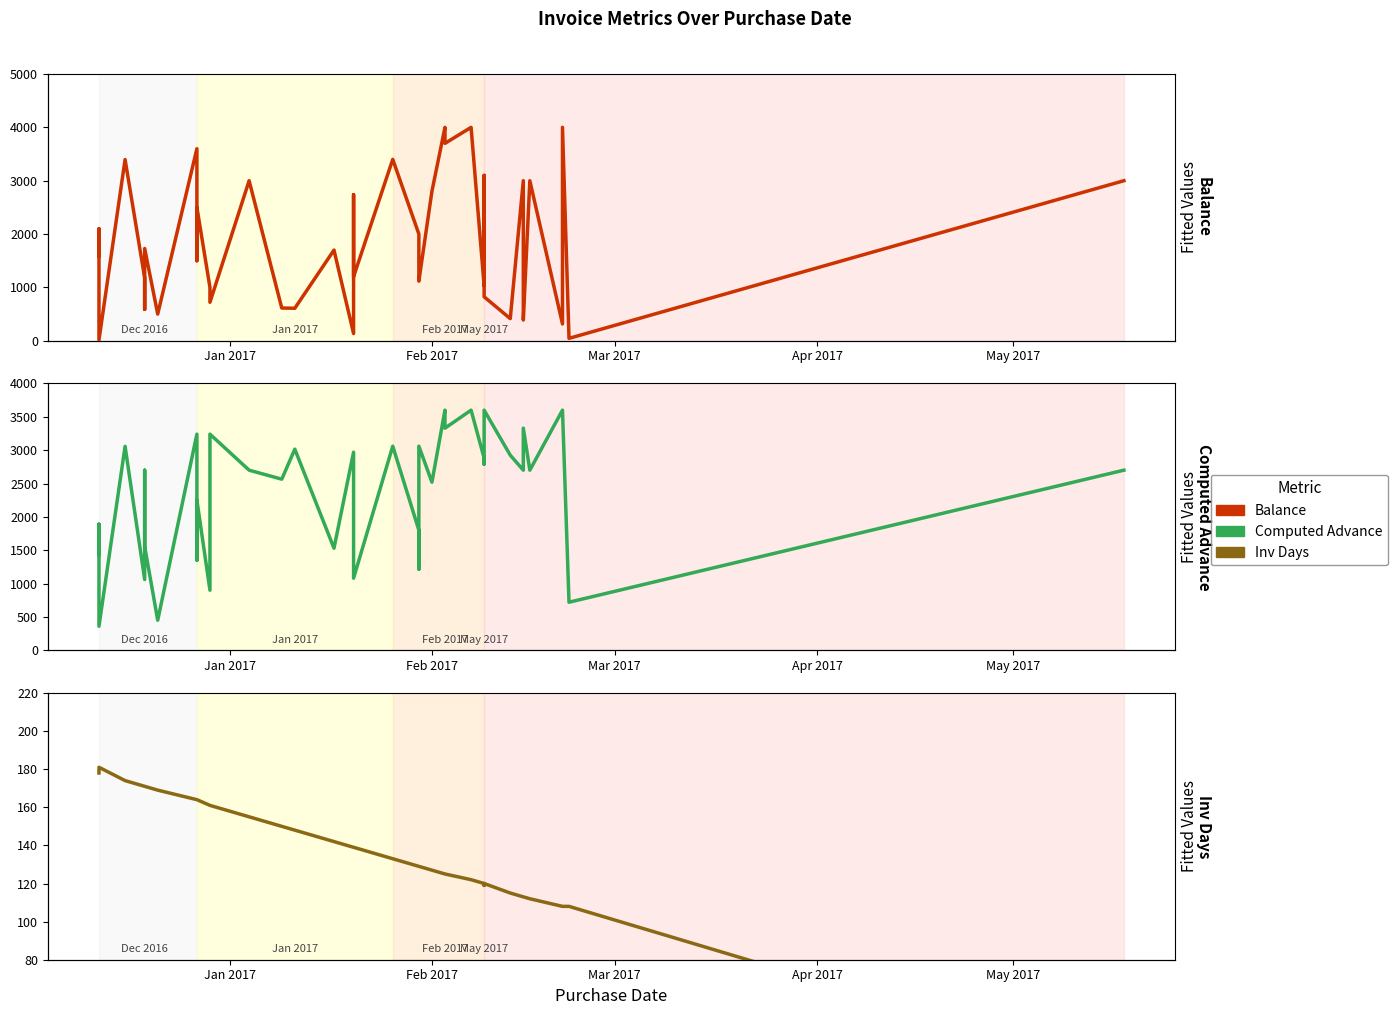

True or false: Balance has more than 2 interior local peaks.

True